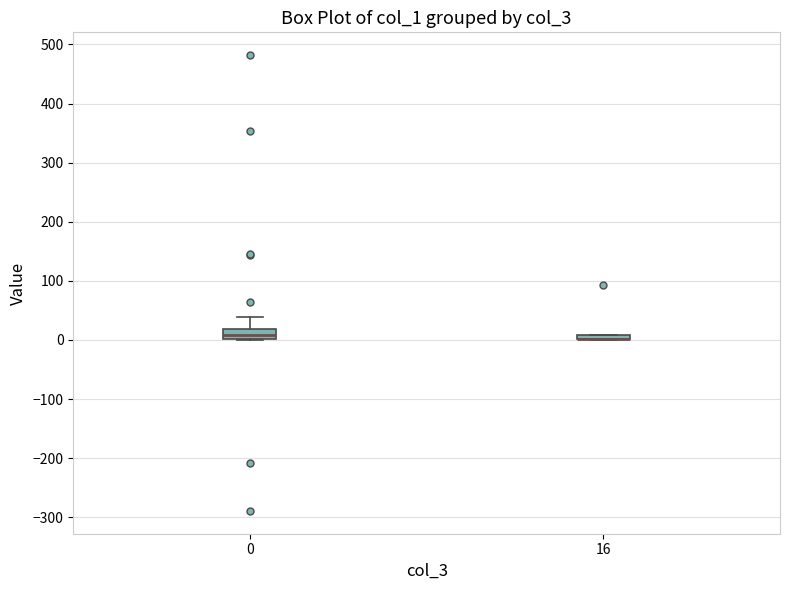

Where is the lower edge of the box at x = 16 on the y-axis? The values are not printed on the chart, so give them approximately, as read against the axis.

0